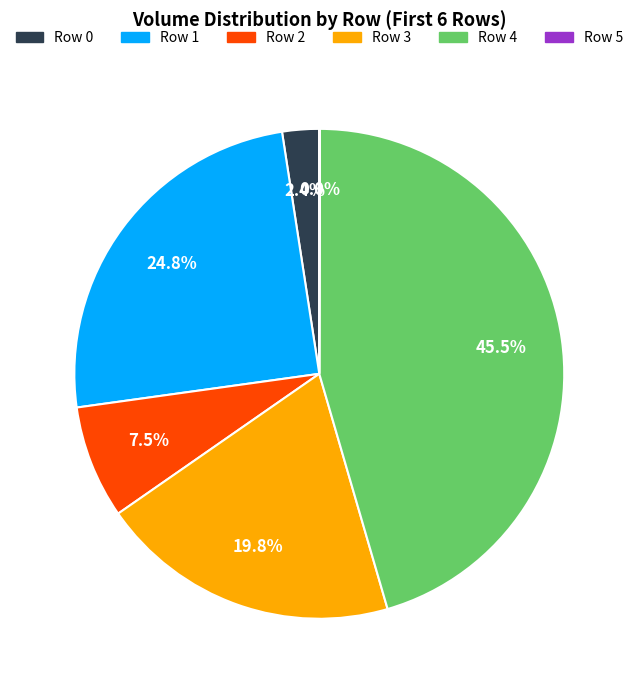

Between Row 1 and Row 2, which is larger?

Row 1